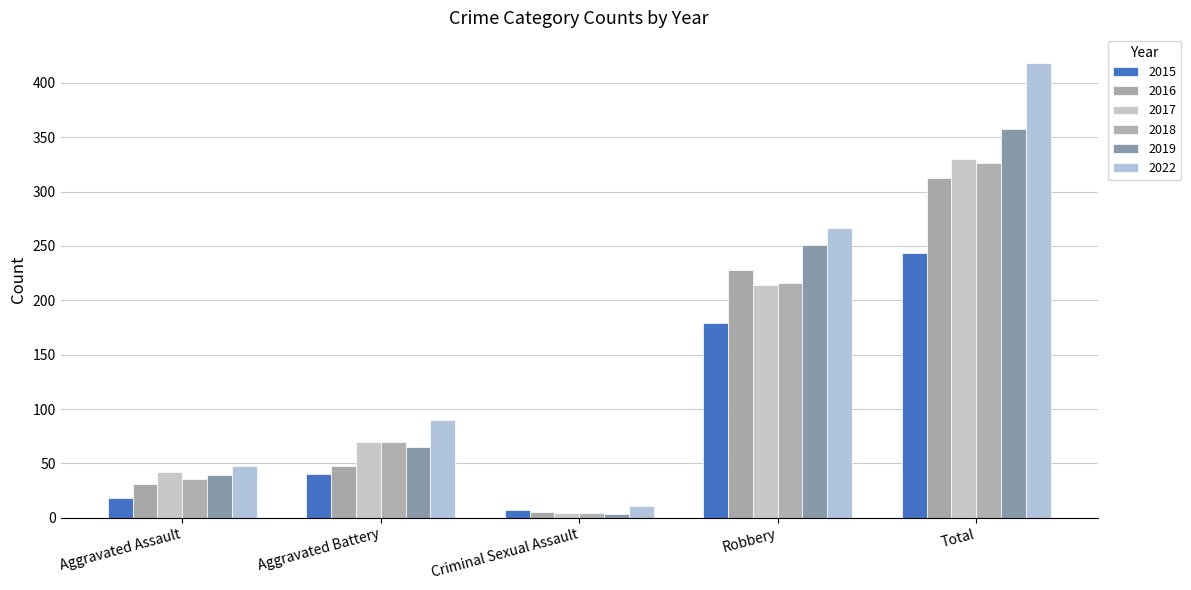

Where does the 2015 series first go above 40?

Robbery